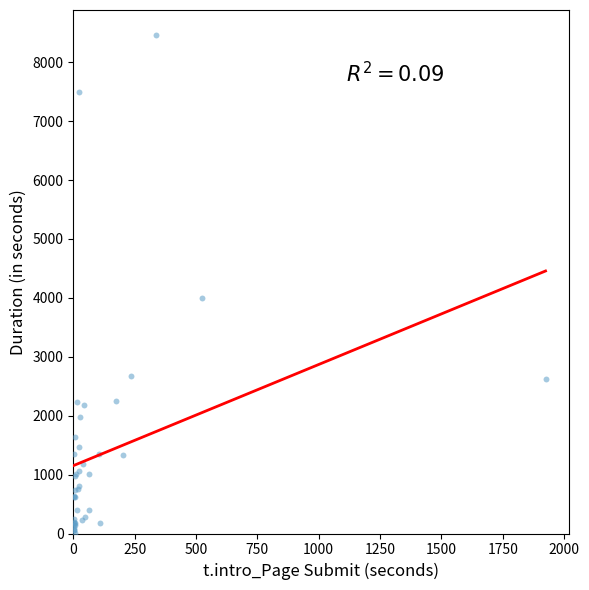

What Y value in the scatter plot is closest to 4238?

4005